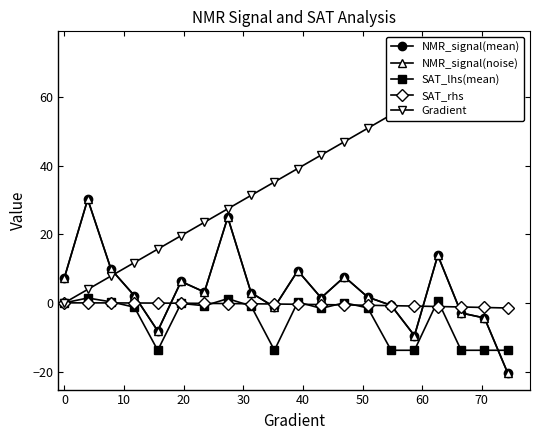

Does the chart display data point markers on the line(s)?

Yes